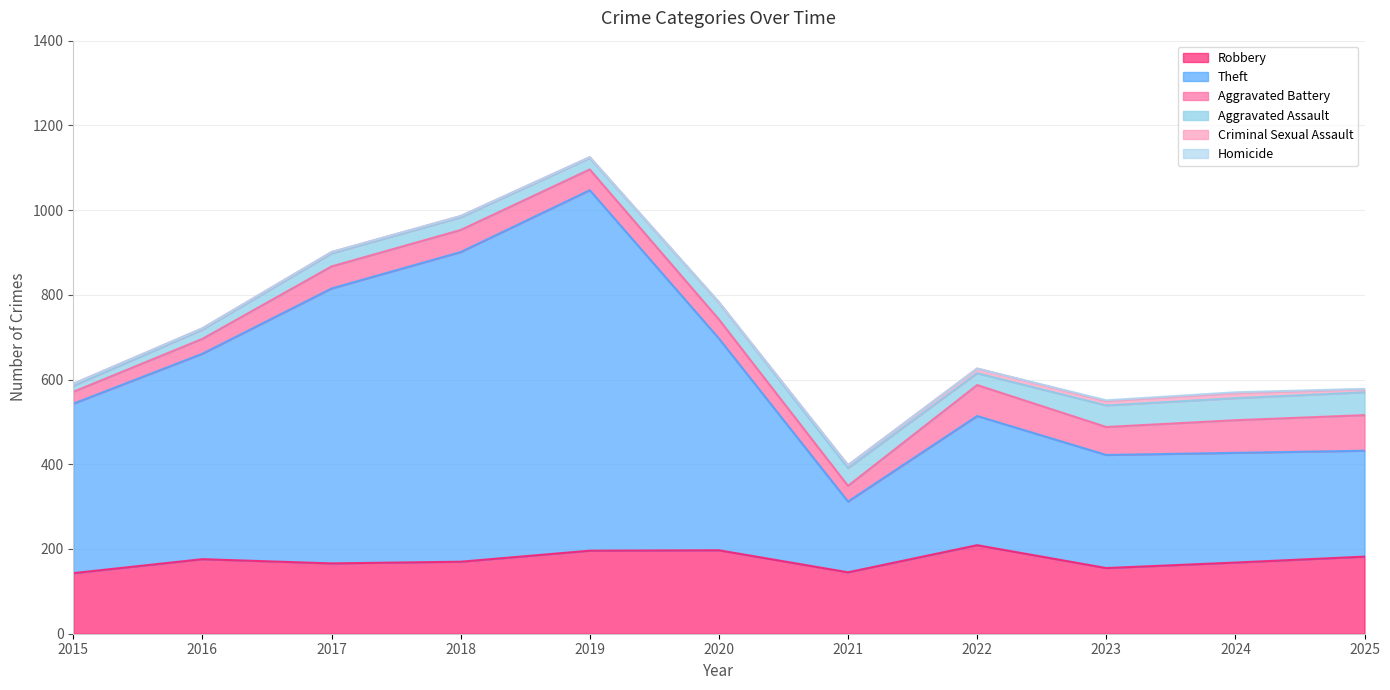

What value does the Criminal Sexual Assault series have at 2025, to the nearest 10?

10